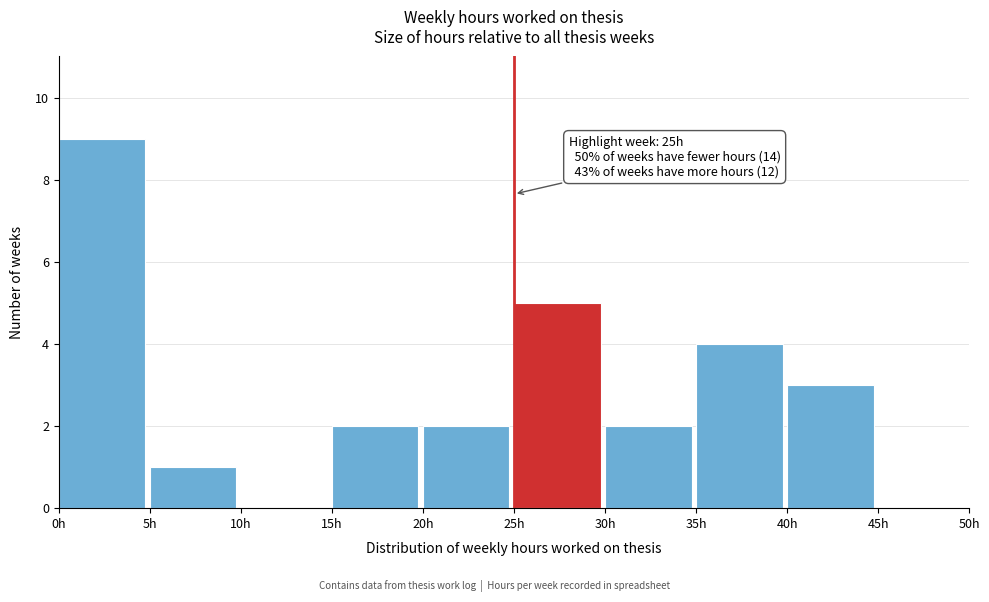

Over which range of the x-axis is the bar tallest?

0 to 5